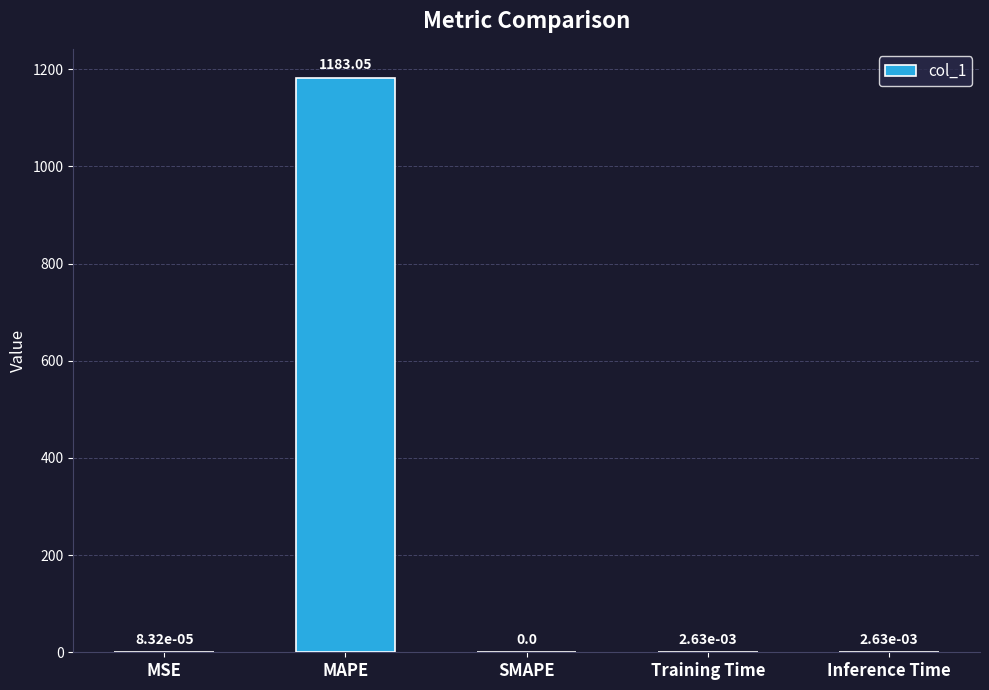

How many series are shown in this chart?

1